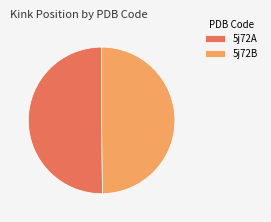

What is the ratio of the value at 5j72A to the value at 5j72B?

1.0